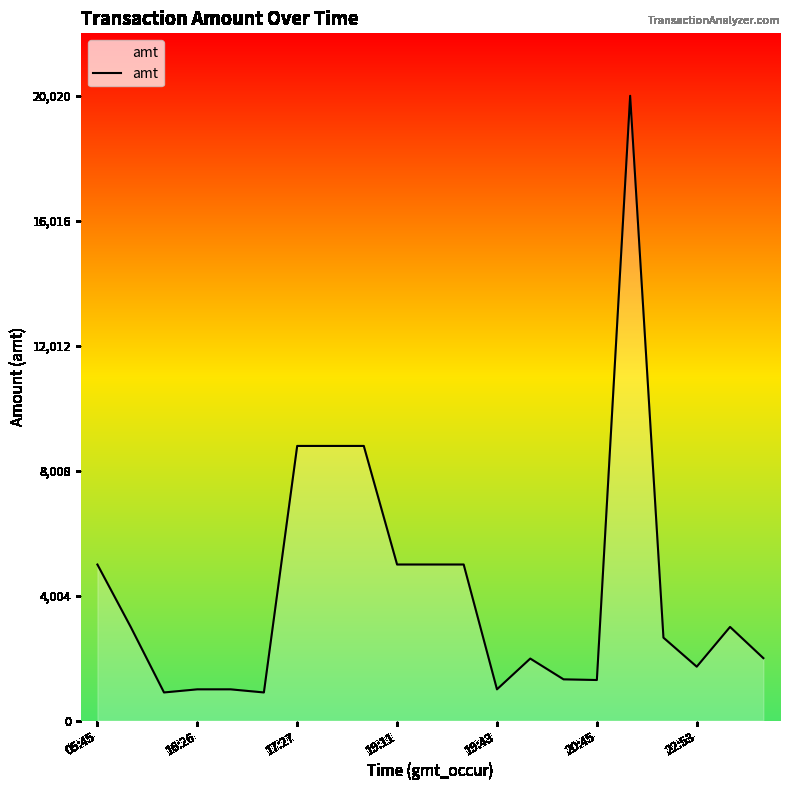

What is the minimum value shown in the chart?

900